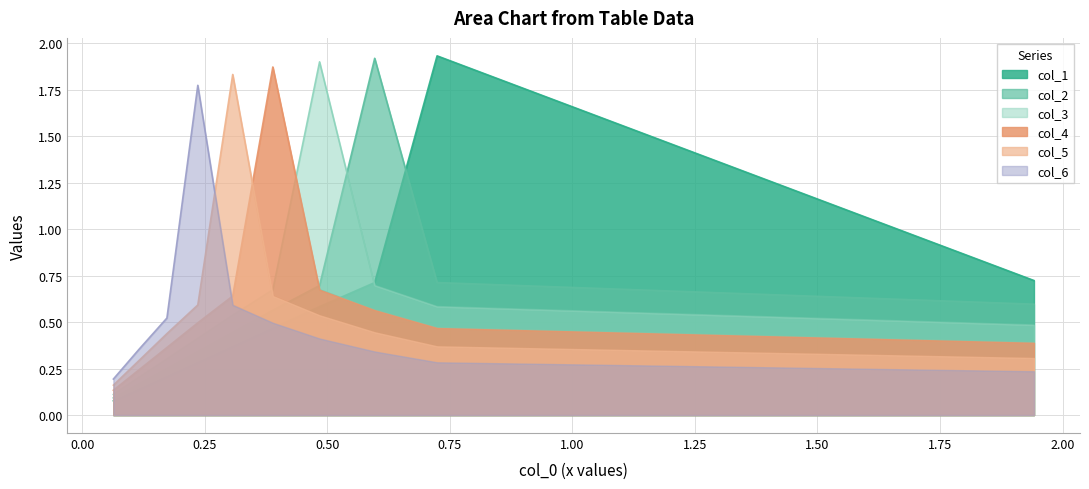

What value does the col_2 series have at 0.06346542300233354?

0.1